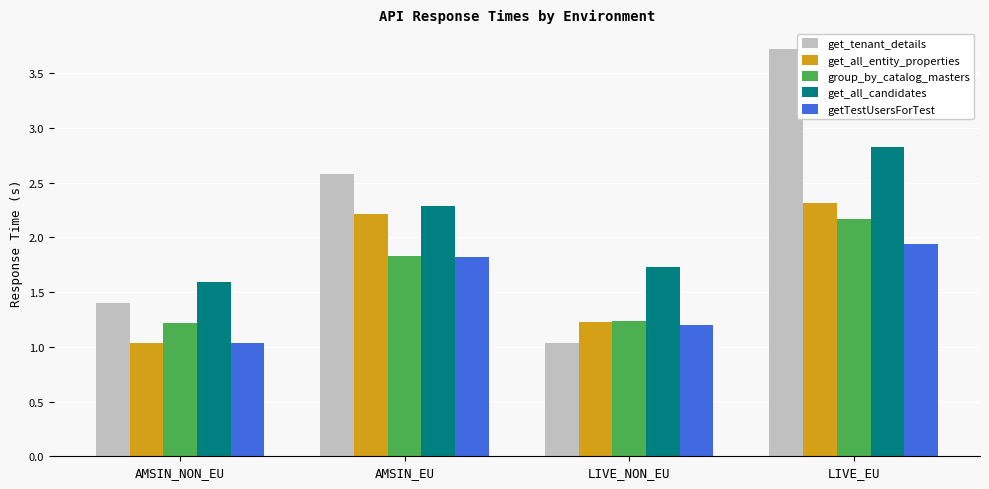

How many bars are there in total?

20